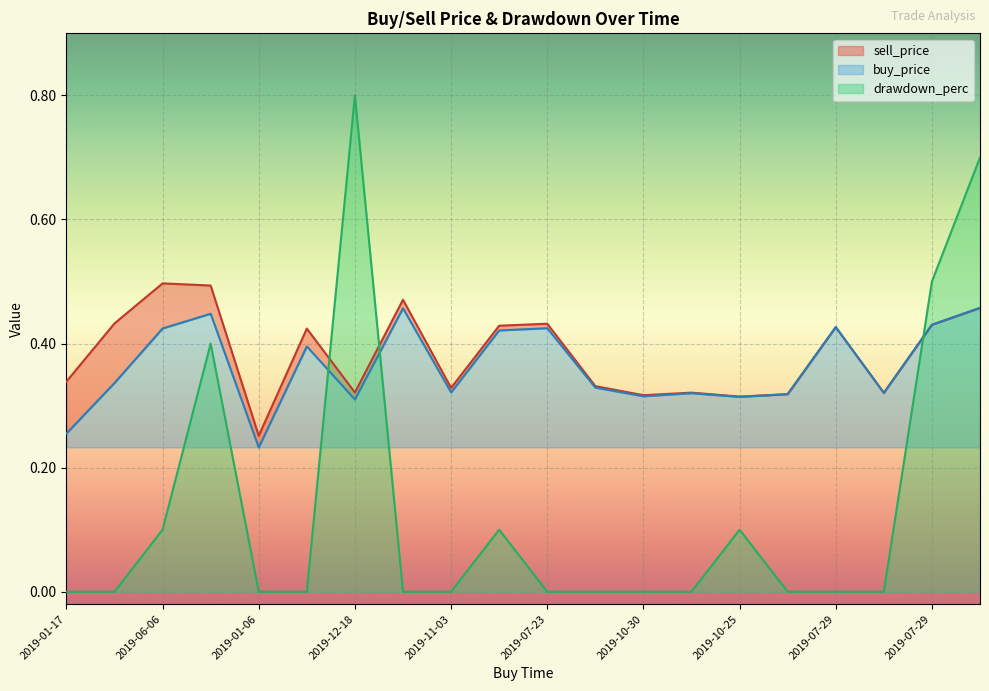

What is the greatest value displayed?

0.8